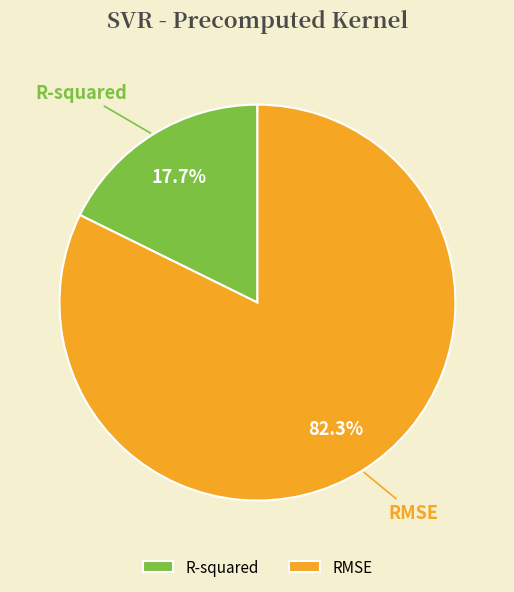

How many segments does this pie chart have?

2